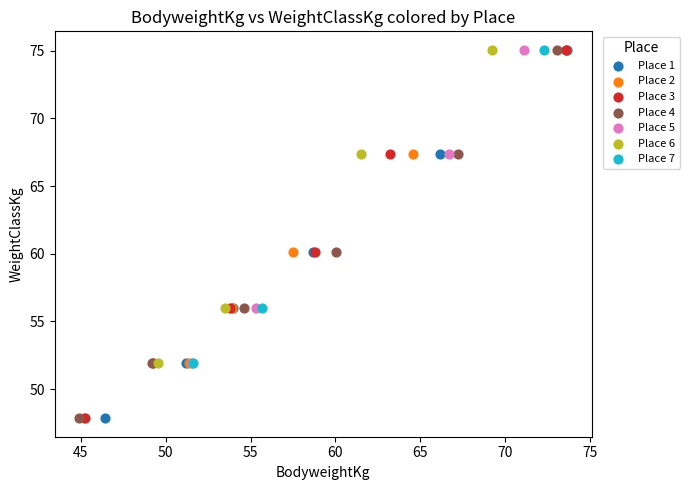

What are all the series names shown in the legend?

Place 1, Place 2, Place 3, Place 4, Place 5, Place 6, Place 7